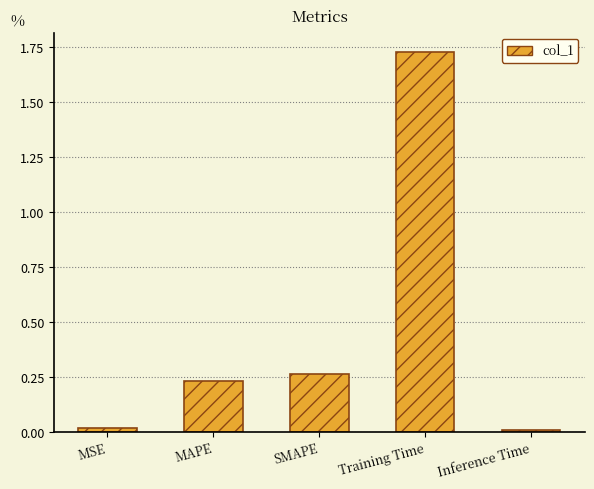

What is the label of the 5th bar from the left?

Inference Time